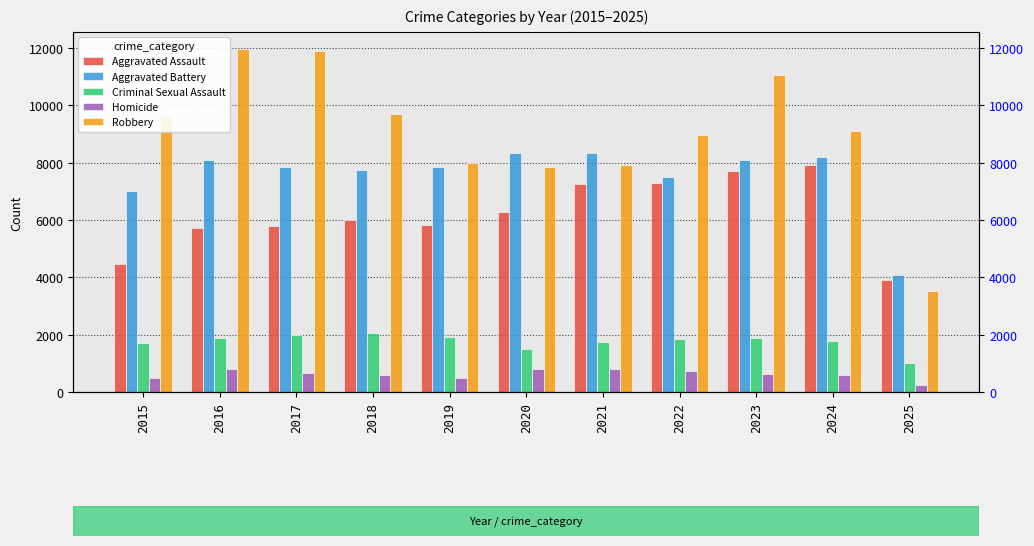

What is the average value of the Criminal Sexual Assault series?

1755